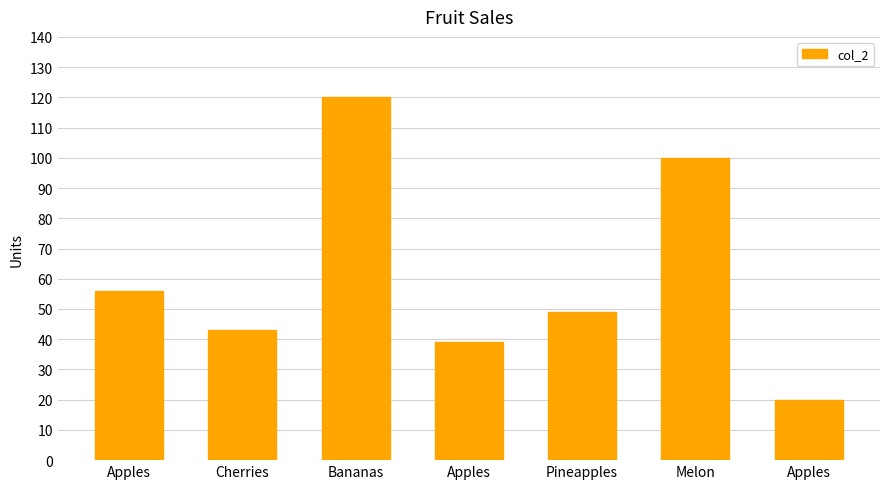

The chart shows a value of 34 at Apples. True or false?

False